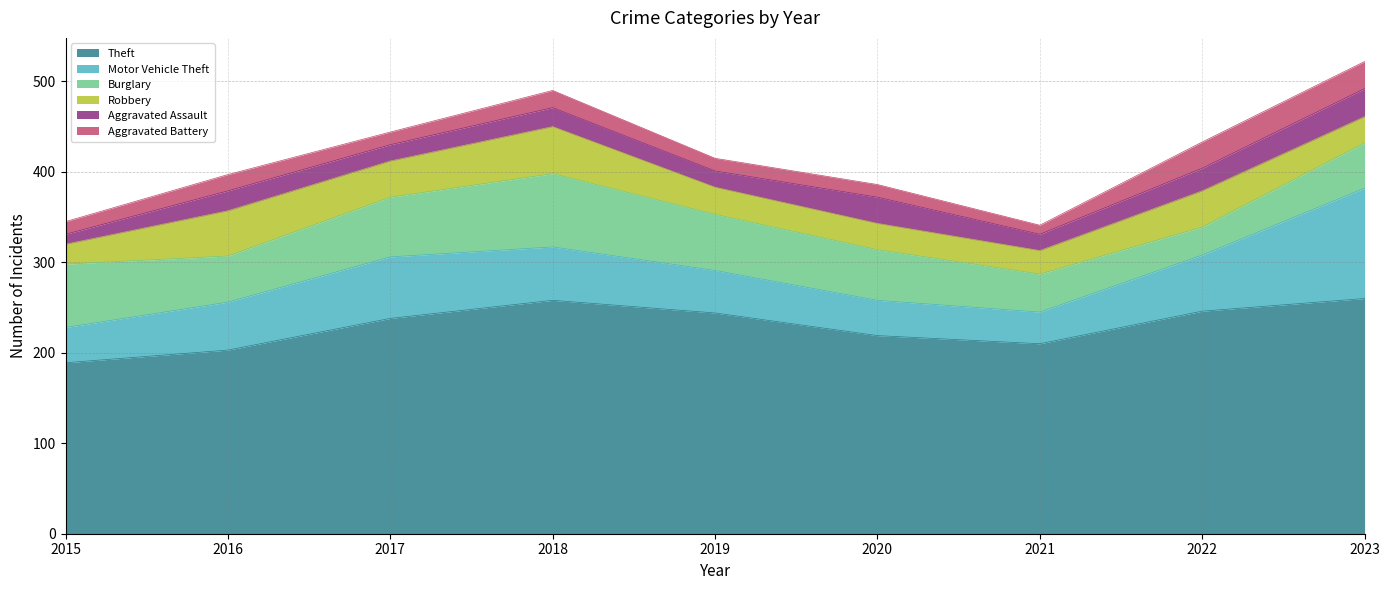

How many times do Burglary and Robbery cross each other?

2